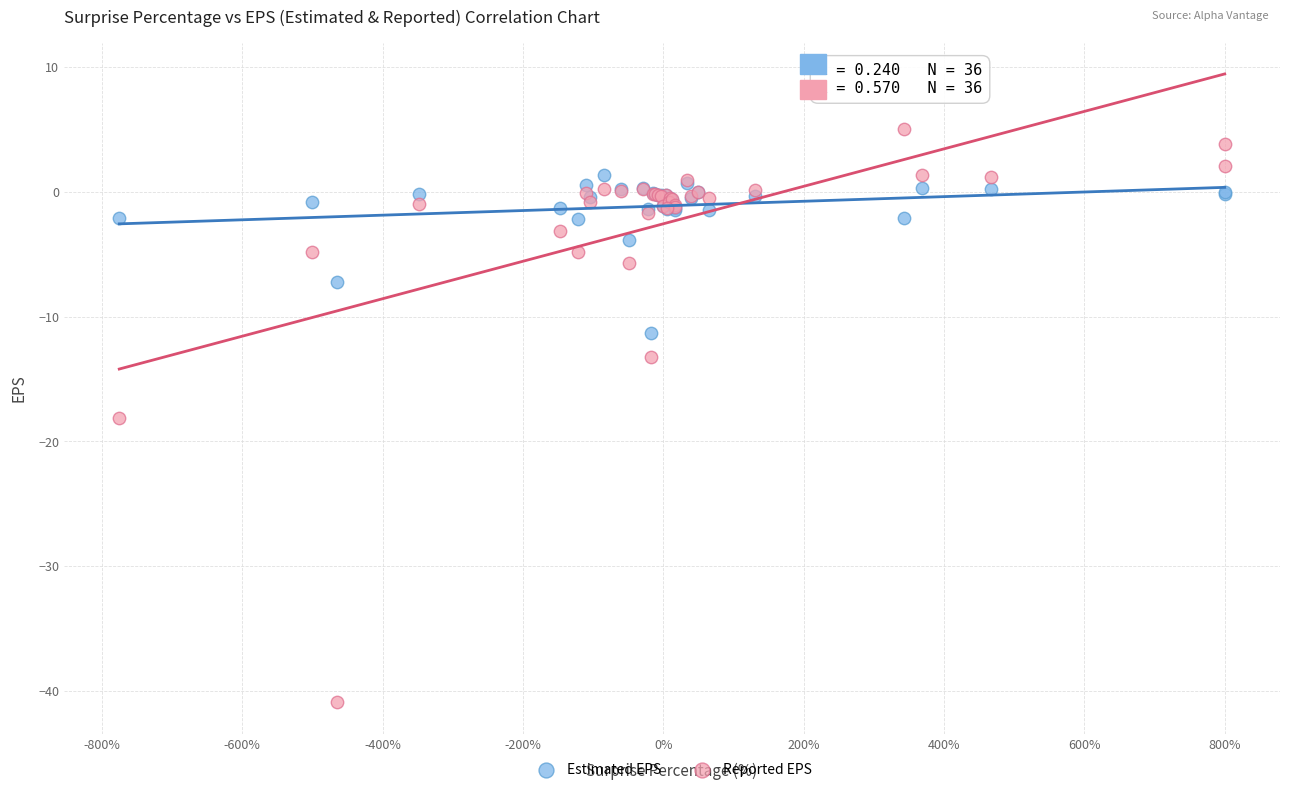

Which series has the largest Y range (max minus min)?

Reported EPS